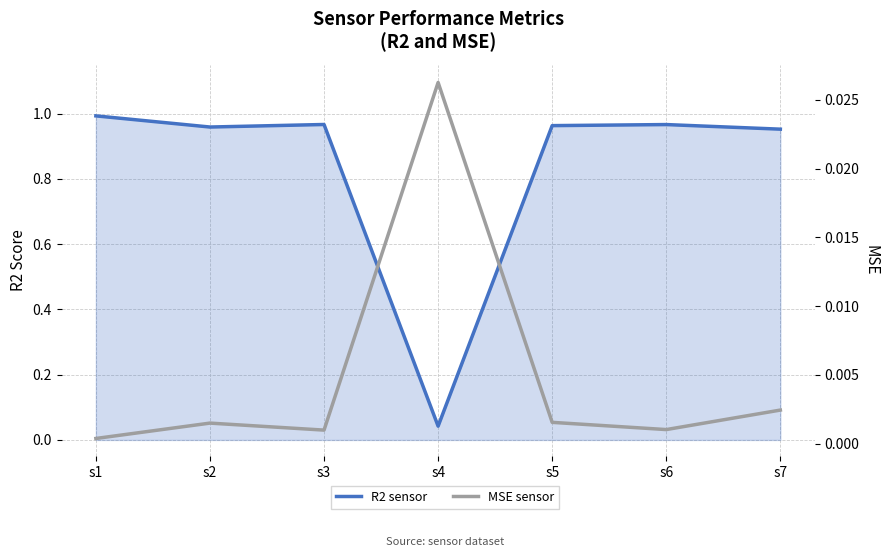

Reading left to right, what are all the values shown in this chart?

R2 sensor: 1.0	1.0	1.0	0.0	1.0	1.0	1.0
MSE sensor: 0.0	0.0	0.0	0.0	0.0	0.0	0.0